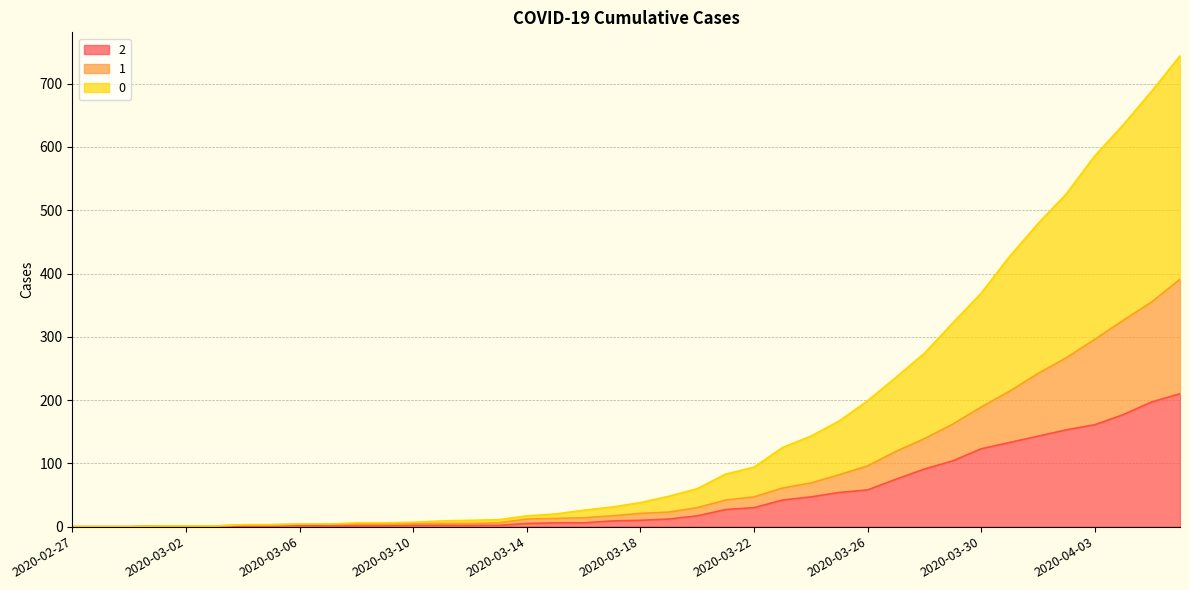

True or false: 2 has a value of 16 at 2020-03-17.

False